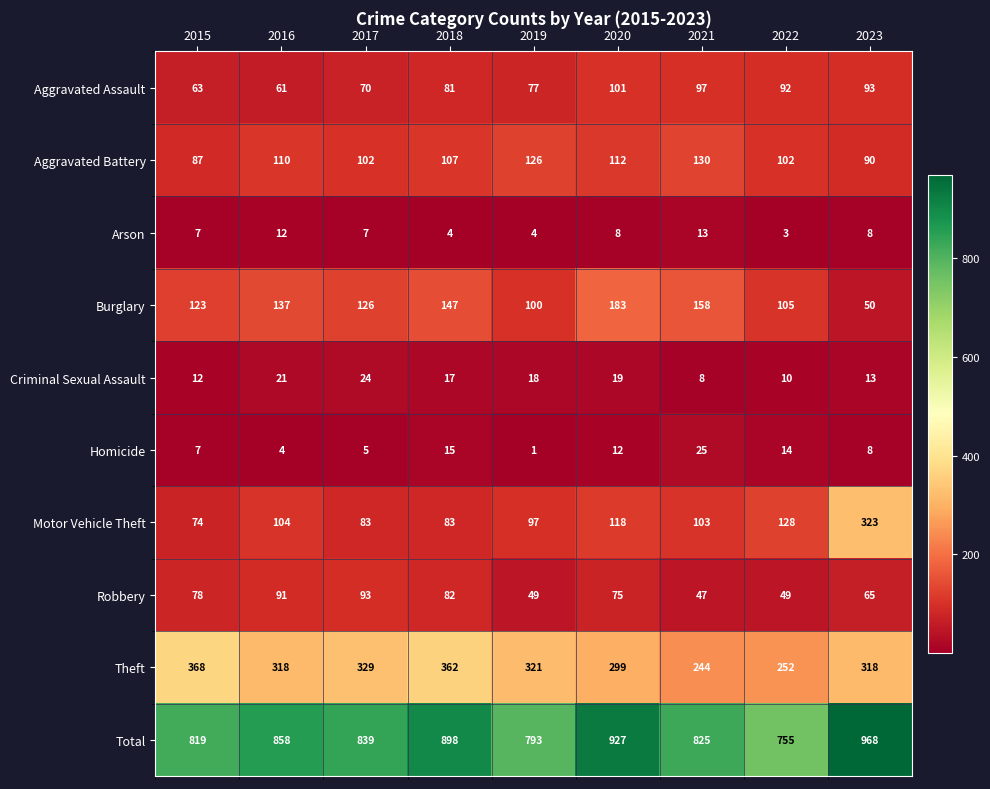

Which series has the widest spread of values?

Motor Vehicle Theft